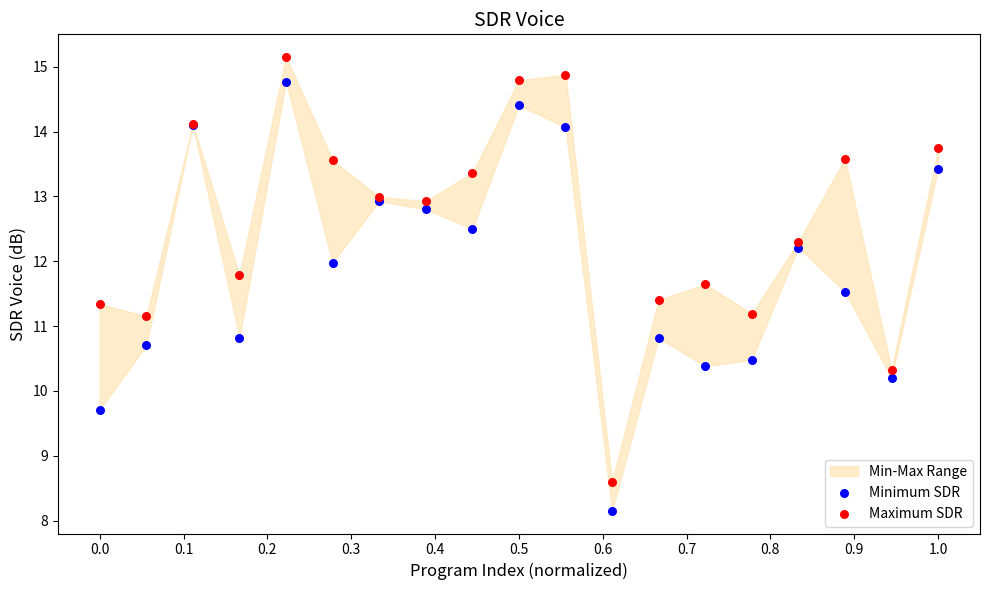

Which series contains the highest Y value?

Maximum SDR